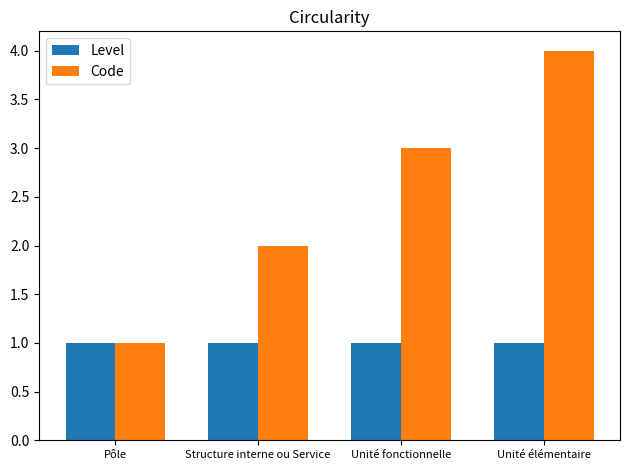

Is it true that Level equals 0 at Pôle?

False